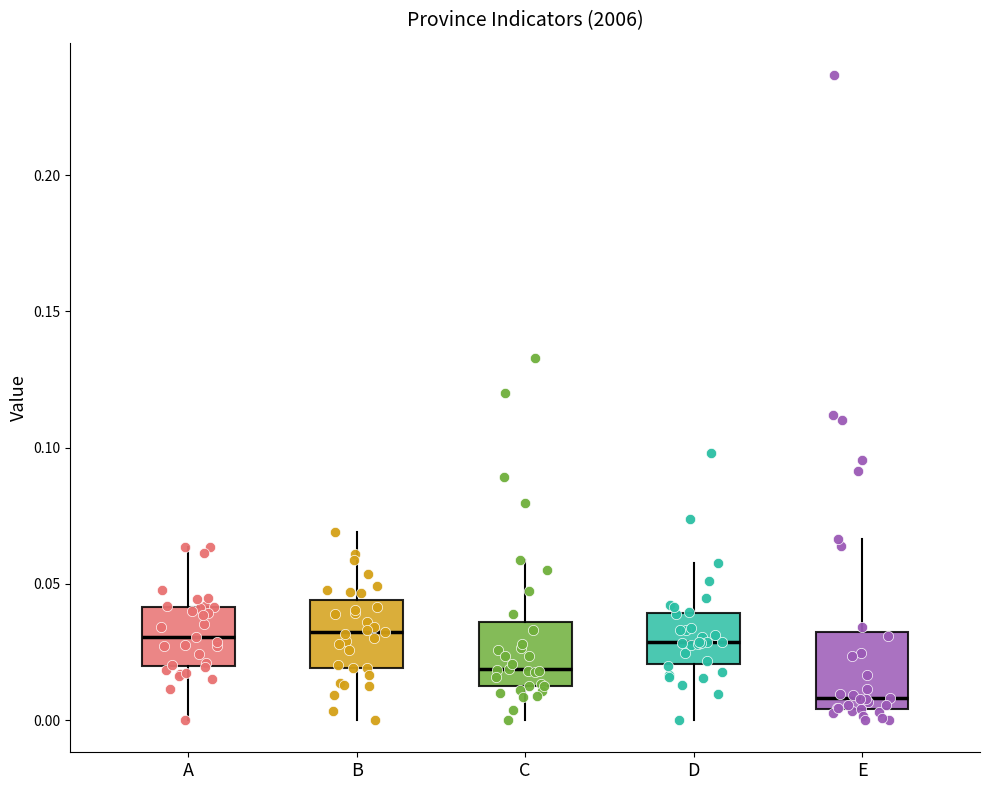

Where is the lower edge of the box for C on the y-axis? The values are not printed on the chart, so give them approximately, as read against the axis.

0.015